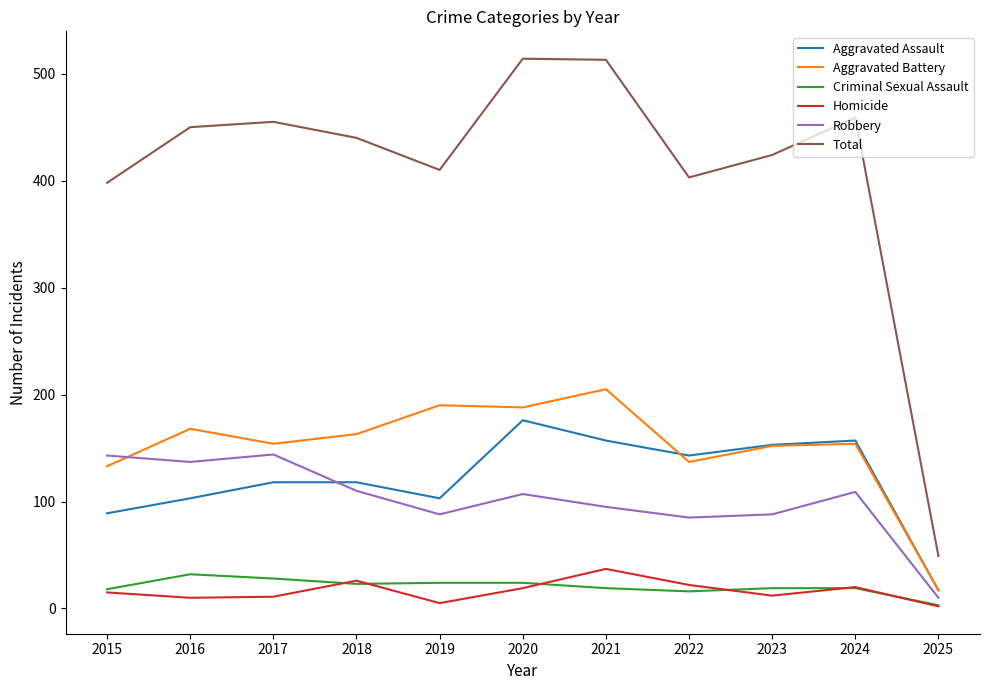

Which series has the largest total across all categories?

Total